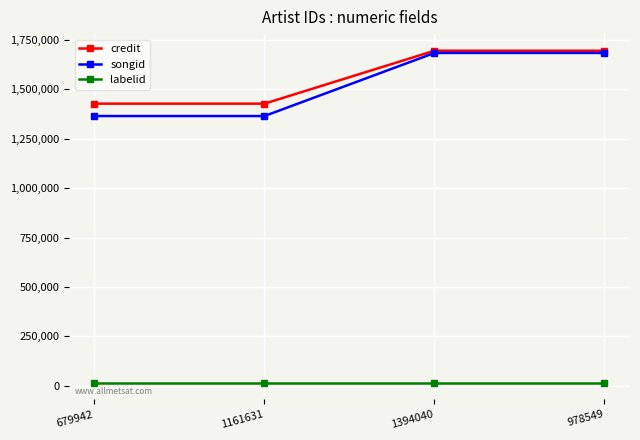

What is the total value across all series at 1161631?

2808094